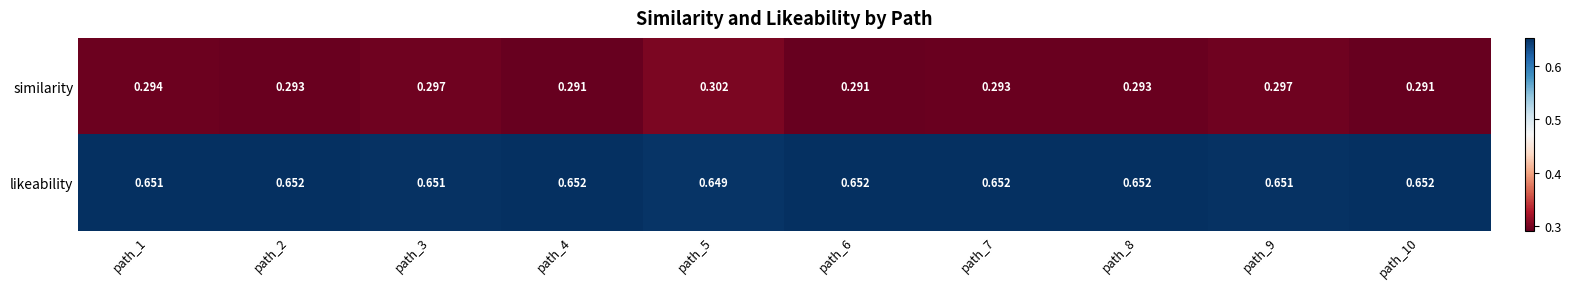

At how many categories does at least one series exceed 0?

10